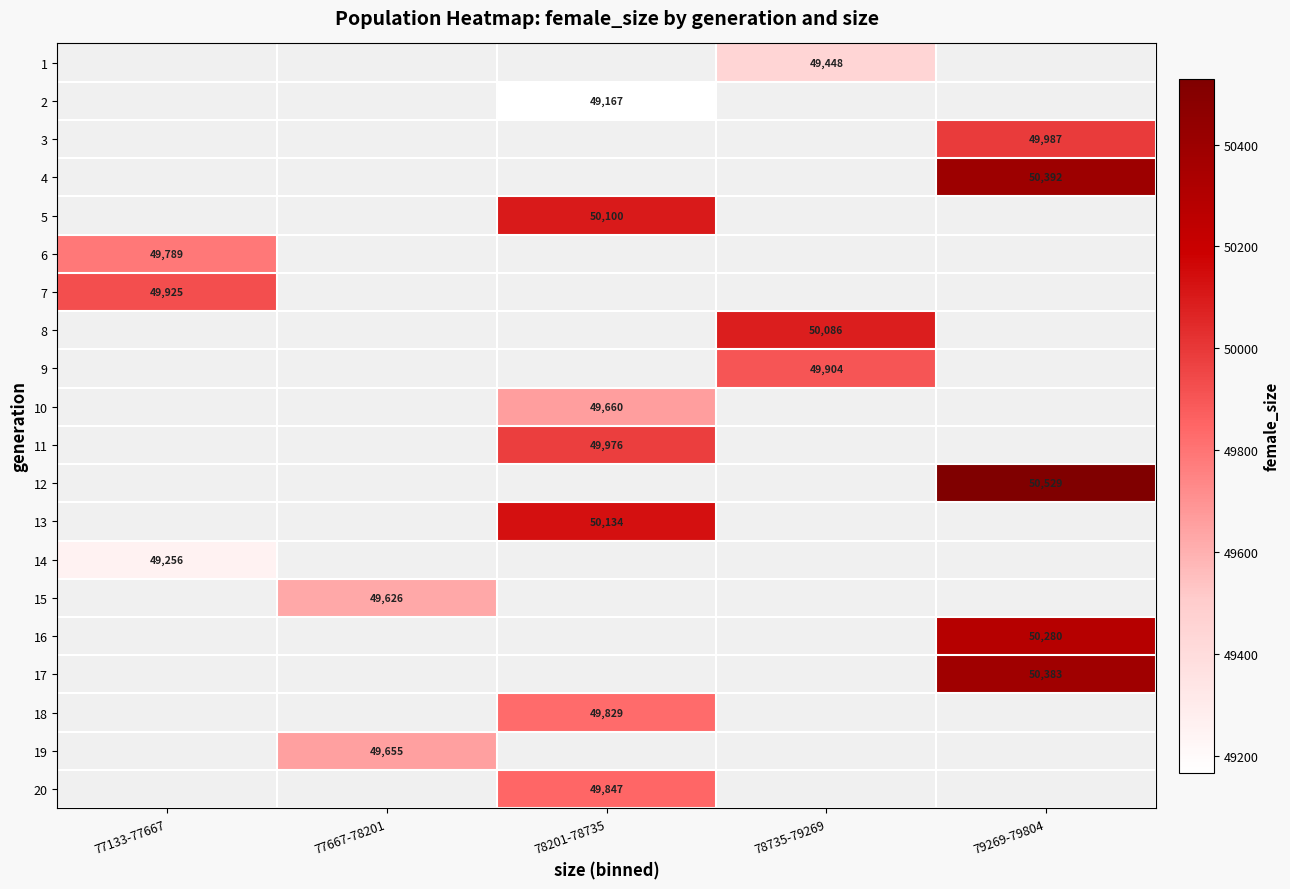

Is it true that 20 equals 49847 at 78201-78735?

True